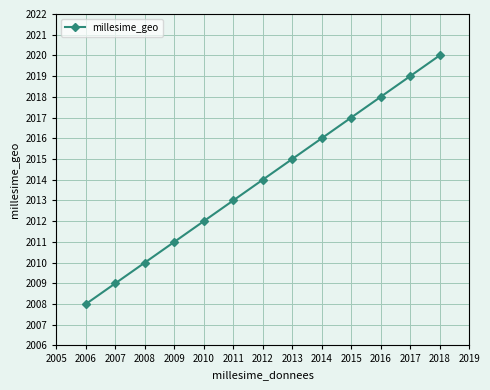

Where is the data nearest to the value 2014?

2012